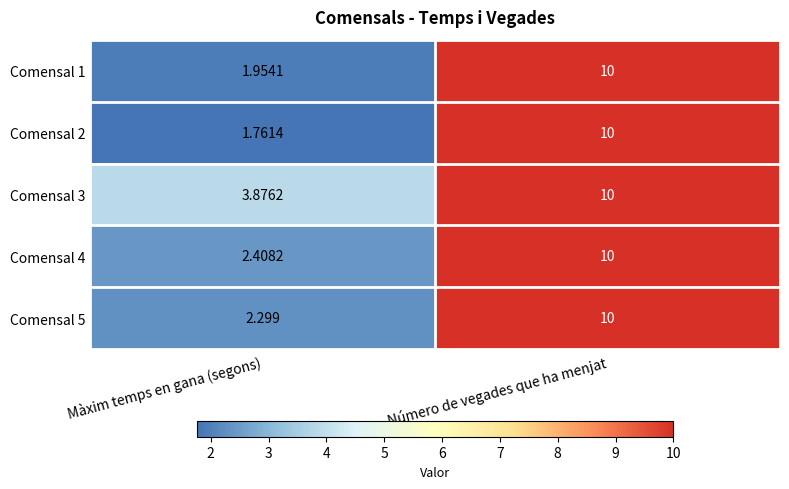

At which label is Comensal 3 closest to 6?

Màxim temps en gana (segons)